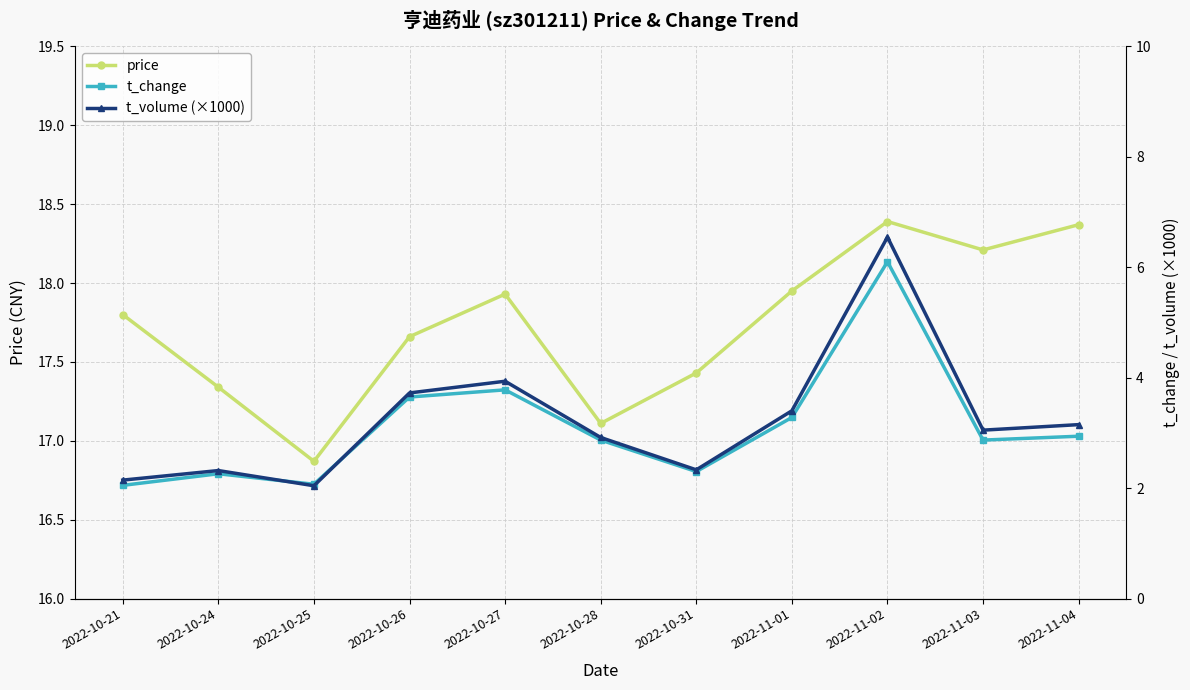

Between 2022-10-21 and 2022-10-31, which is larger?

2022-10-21